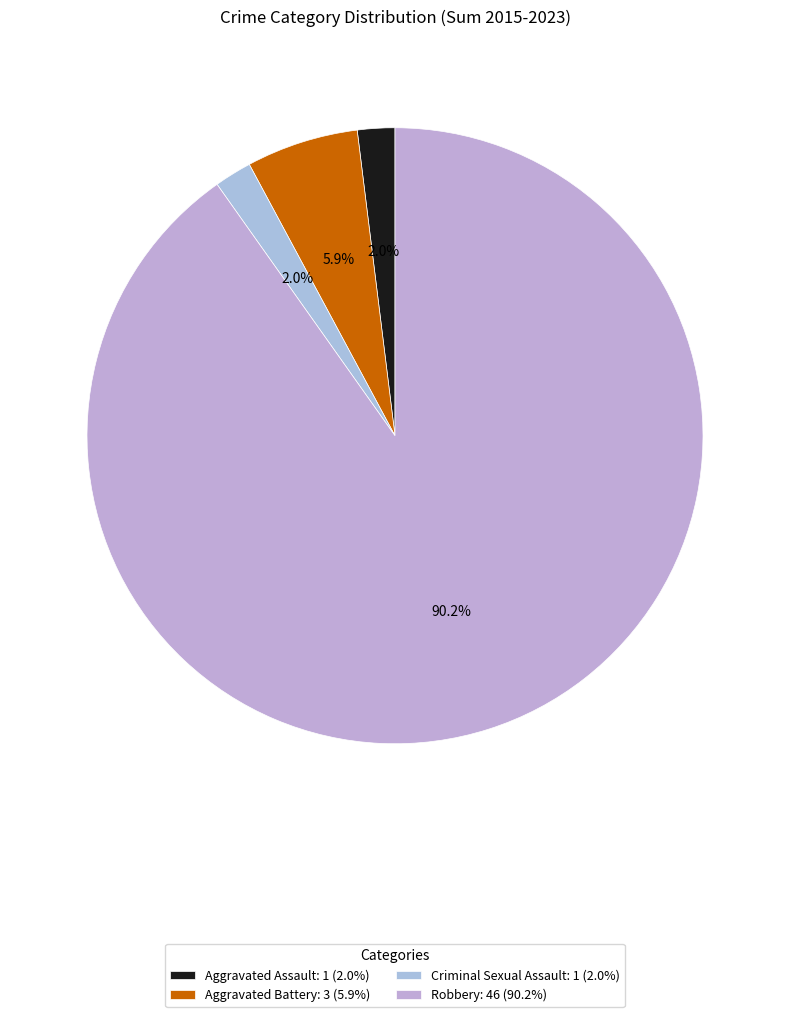

Is Aggravated Battery the majority of the pie?

No